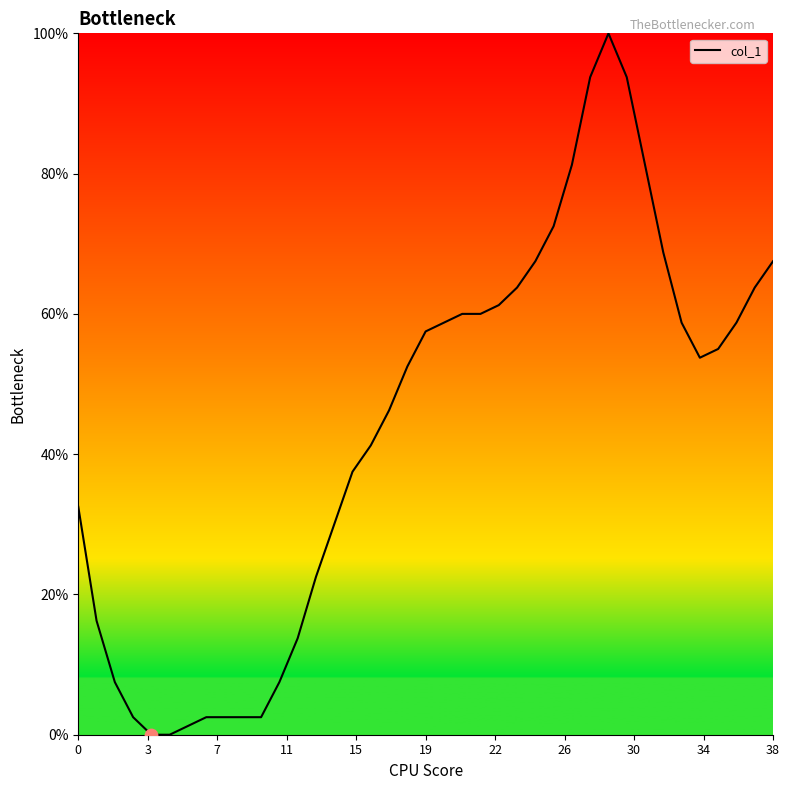

What is the difference between the maximum and minimum values?

100.0